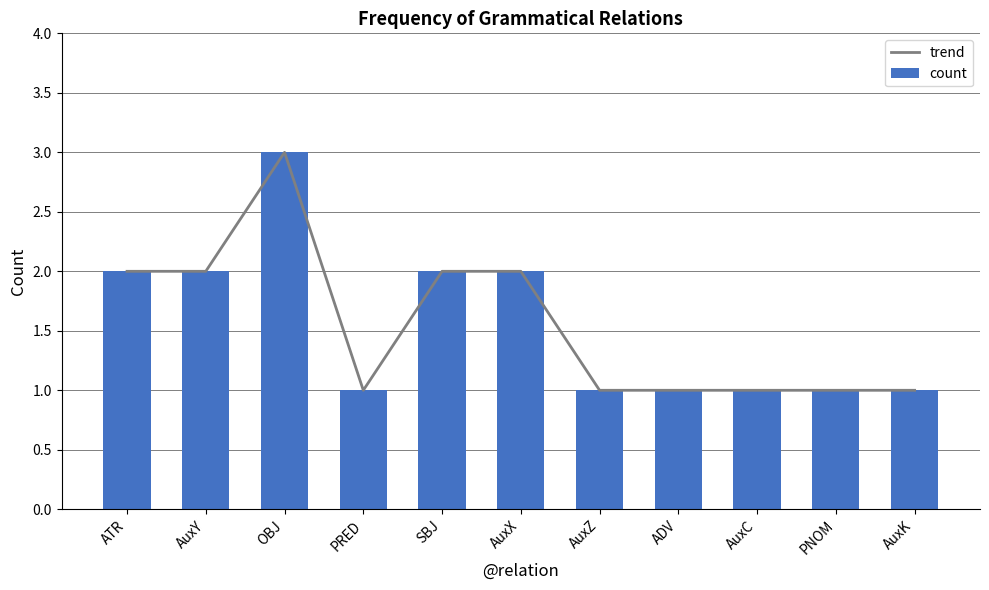

What is the difference between the trend values at ATR and PNOM?

1